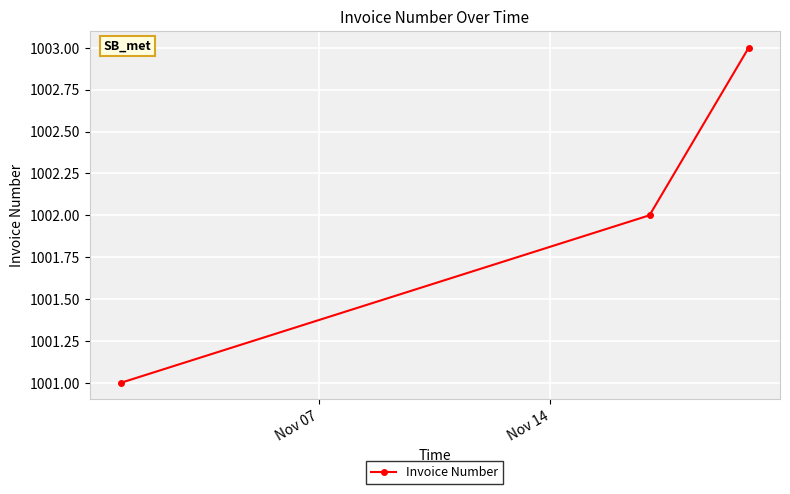

Count the number of data series in this chart.

1